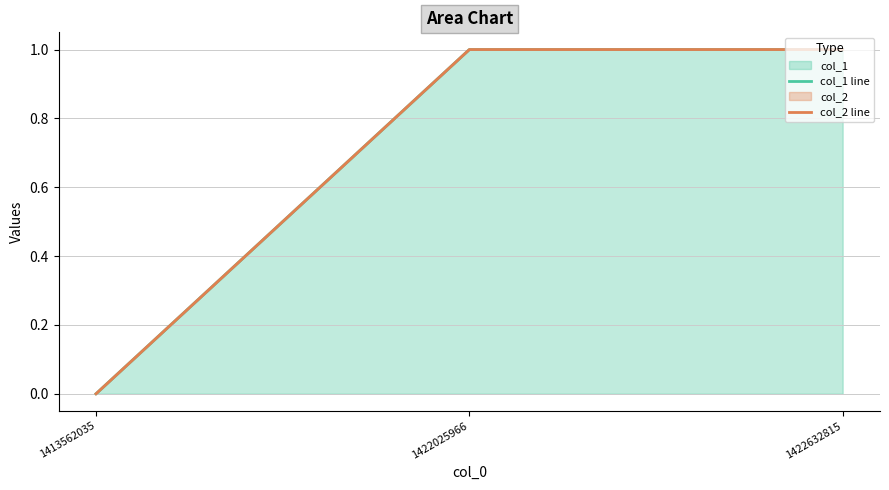

Count the number of categories in the chart.

3